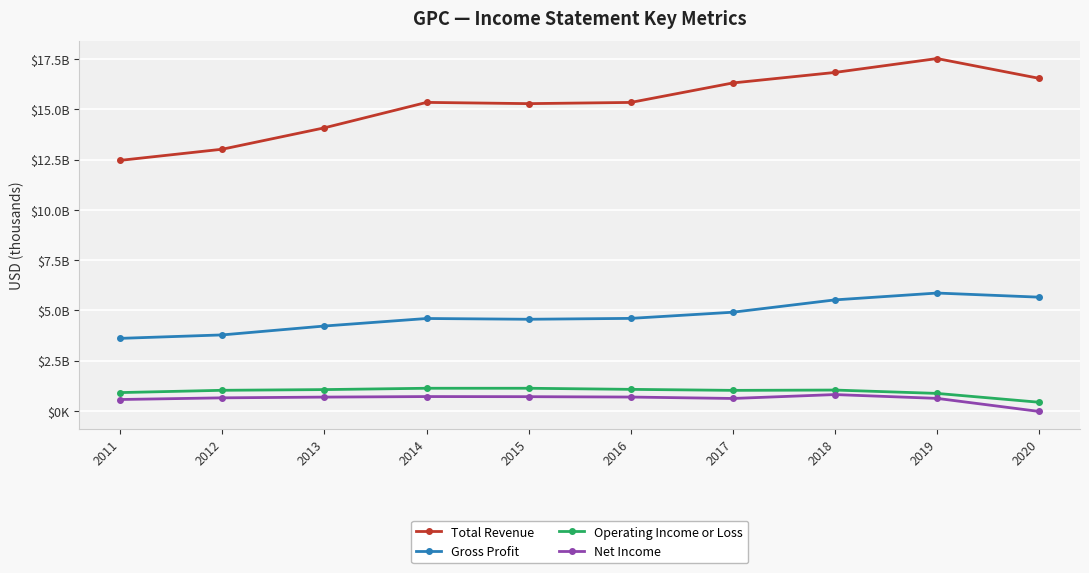

True or false: Net Income and Gross Profit cross at least once.

False